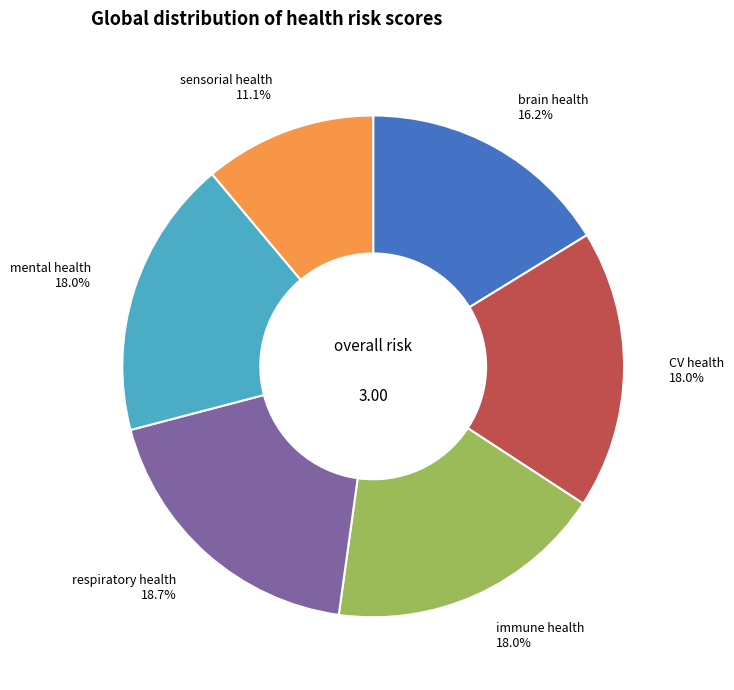

Is there a majority slice in this chart?

No